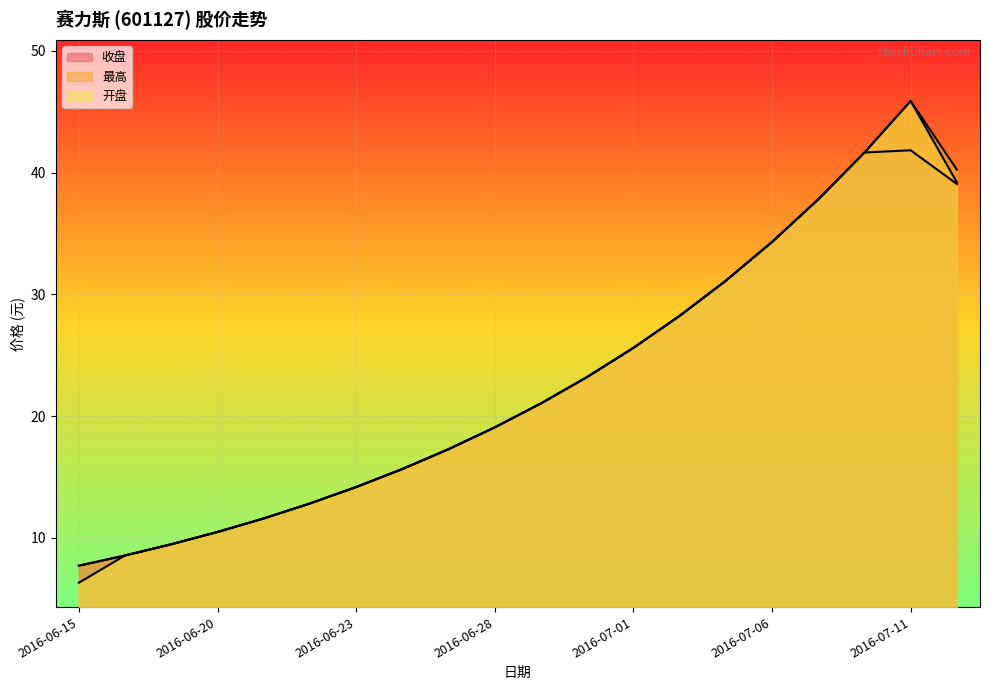

At which label is 最高 closest to 26?

2016-07-01